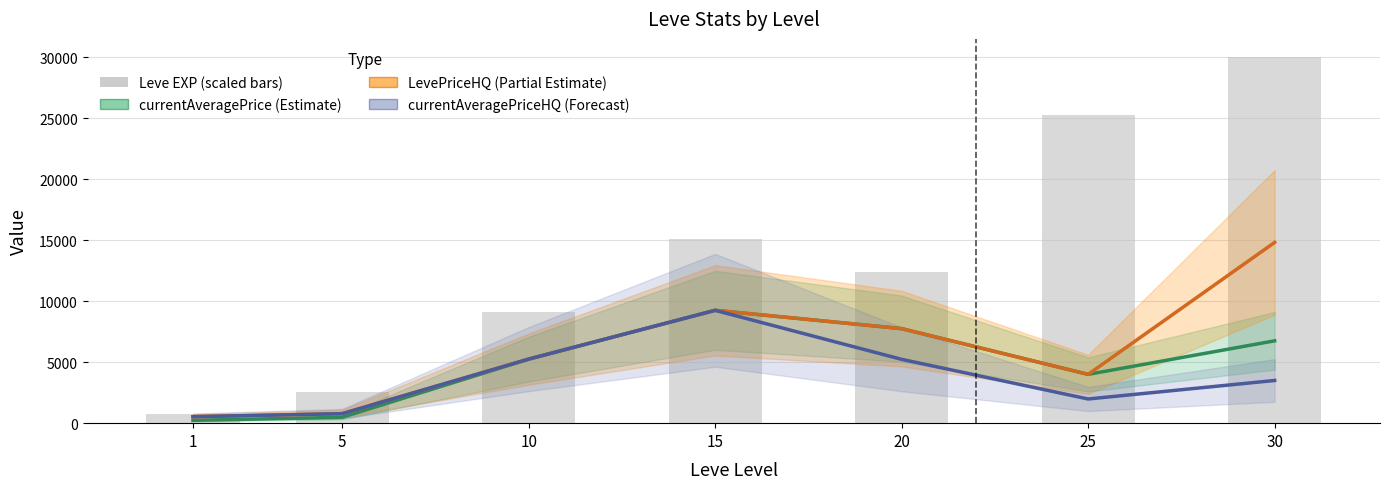

What is the sum of all Leve EXP (scaled) values?

95235.5